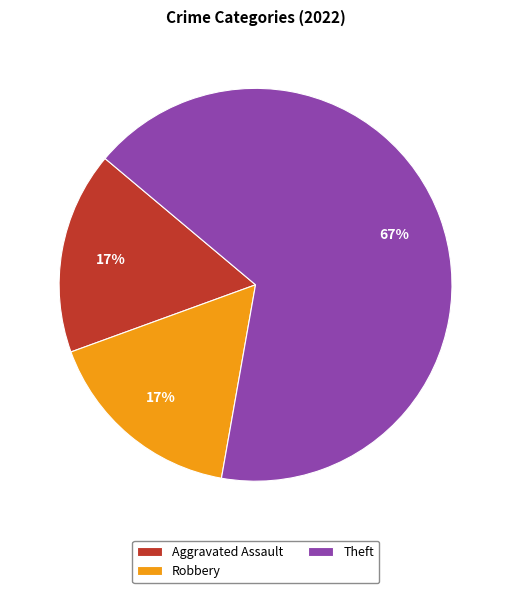

To the nearest percent, what is the difference between the largest and smallest slice percentages?

50%